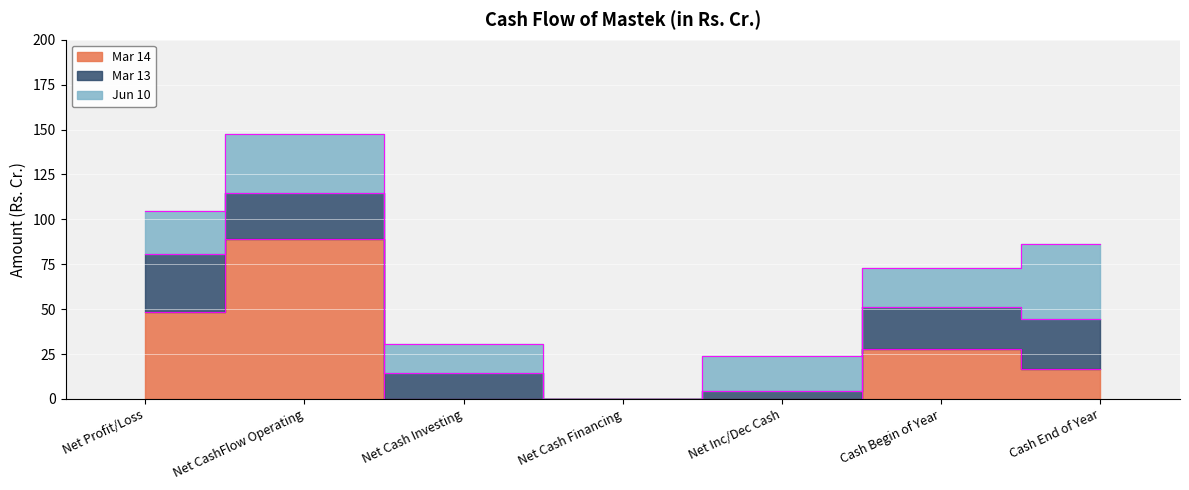

What is the label of the 3rd point from the left?

Net Cash Investing